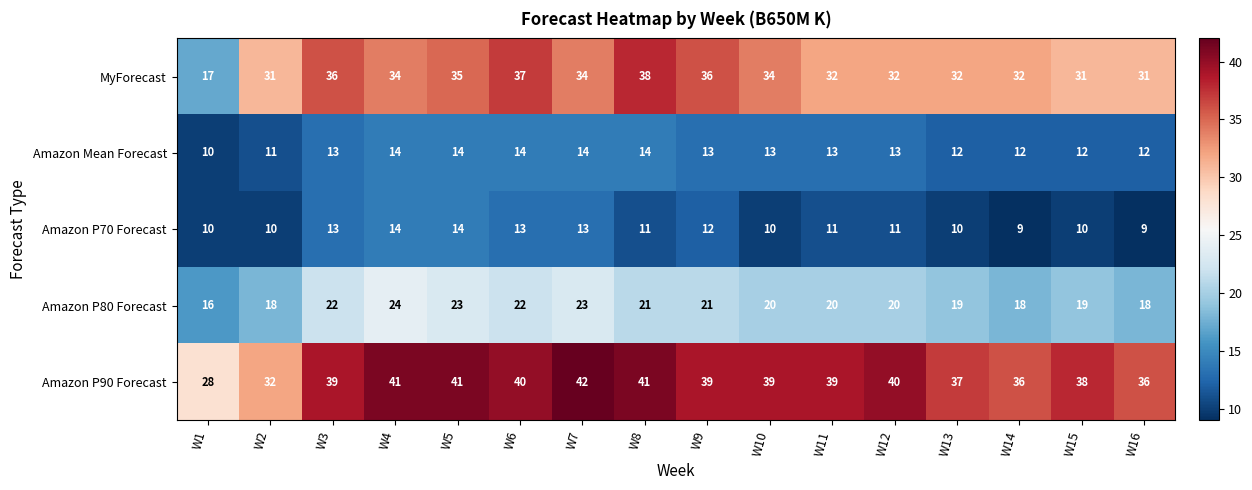

What is the difference between the second highest and minimum values in the MyForecast series?

20